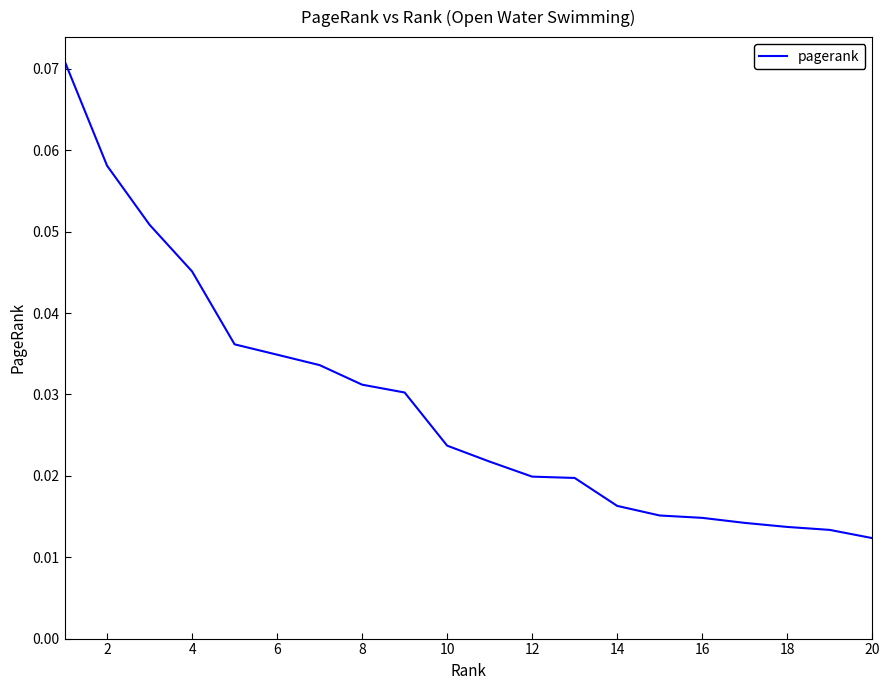

What is the maximum value shown in the chart?

0.1